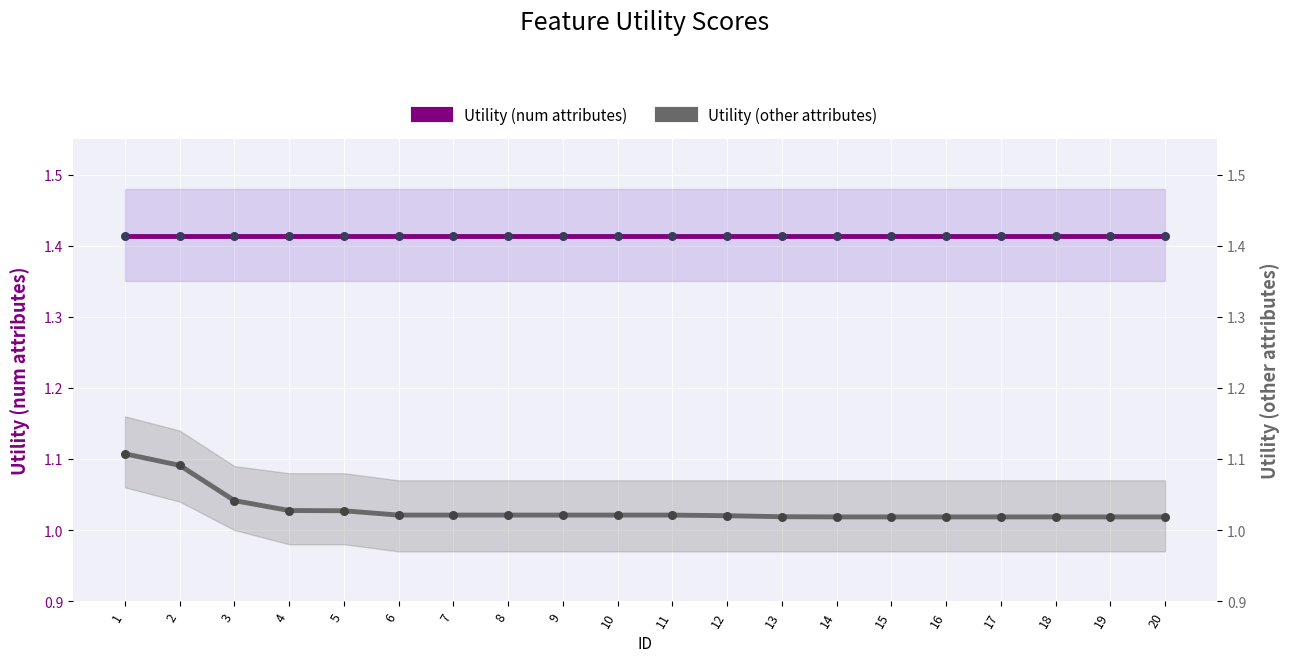

Which series reaches the maximum Y coordinate?

Utility (num attributes)